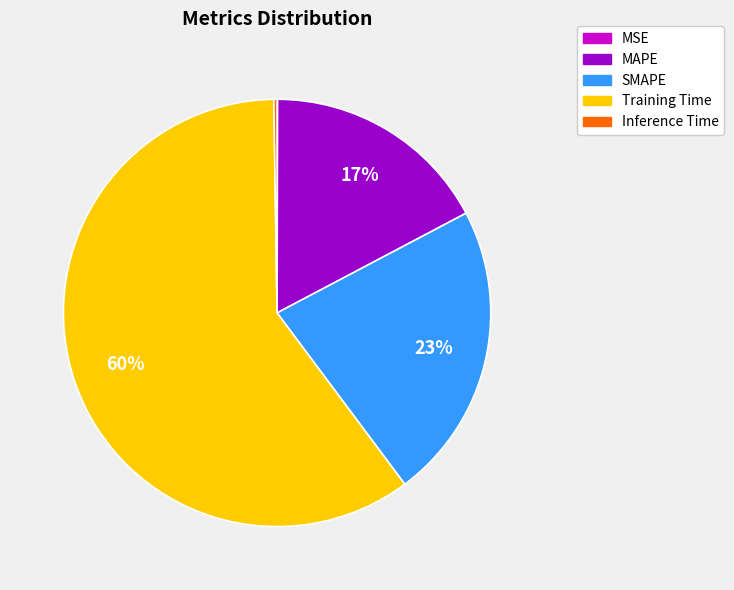

Is it true that Training Time is 60% of the pie?

True